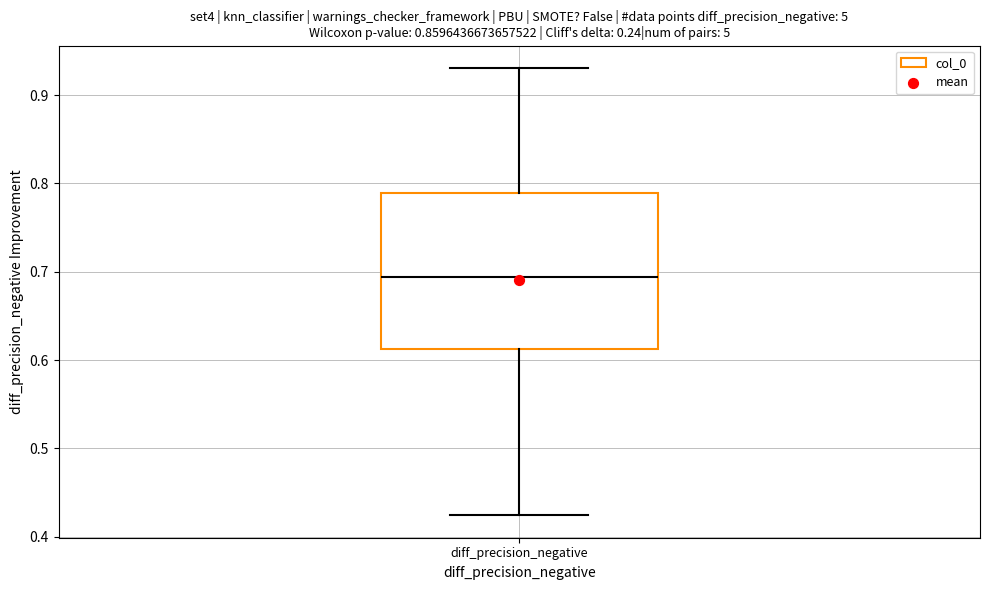

Transcribe this box plot: give where the median line is, the range the box spans, and where the two whiskers end, as read against the y-axis. The values are not printed on the chart, so give them approximately, as read against the axis.

median 0.69, box 0.61 to 0.79, whiskers 0.42 to 0.93